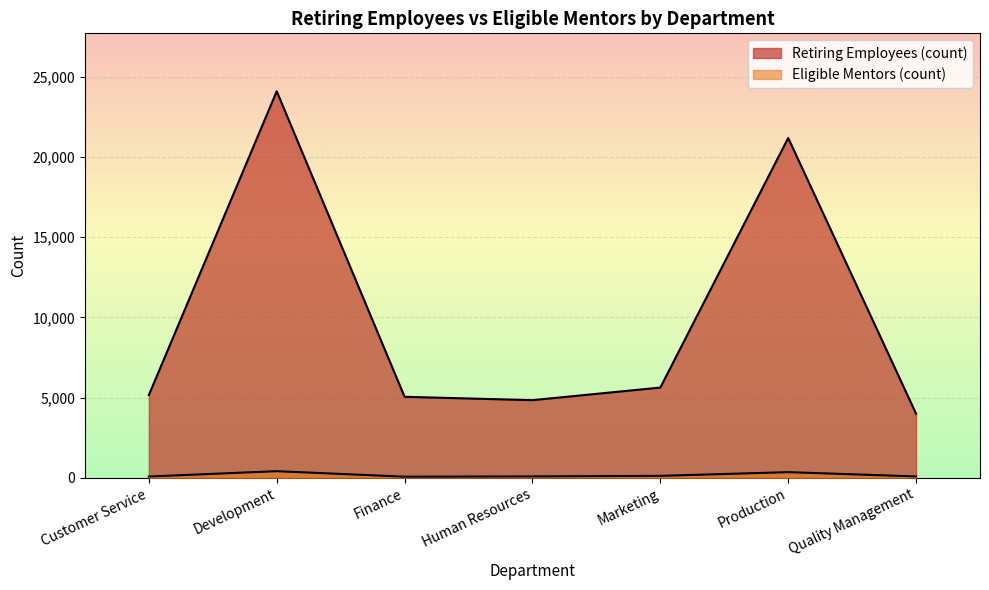

Where does the Eligible Mentors (count) series first go above 92?

Development